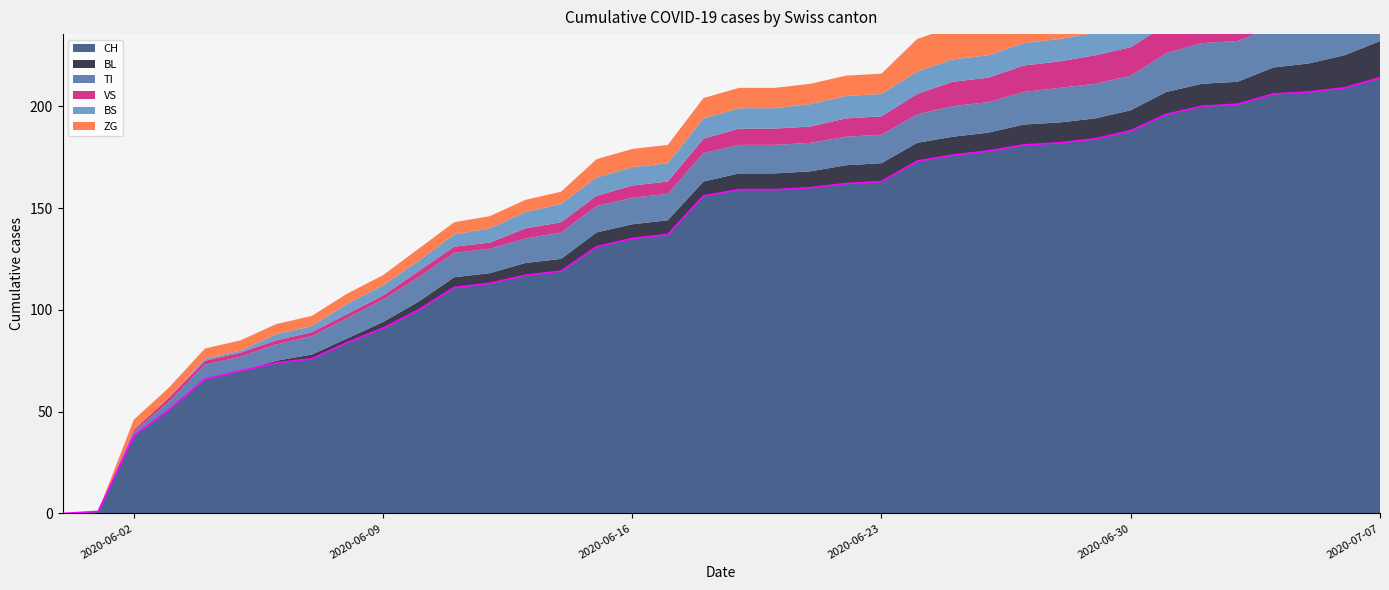

What is the sum of the VS values at 2020-06-26 and 2020-06-12?

15